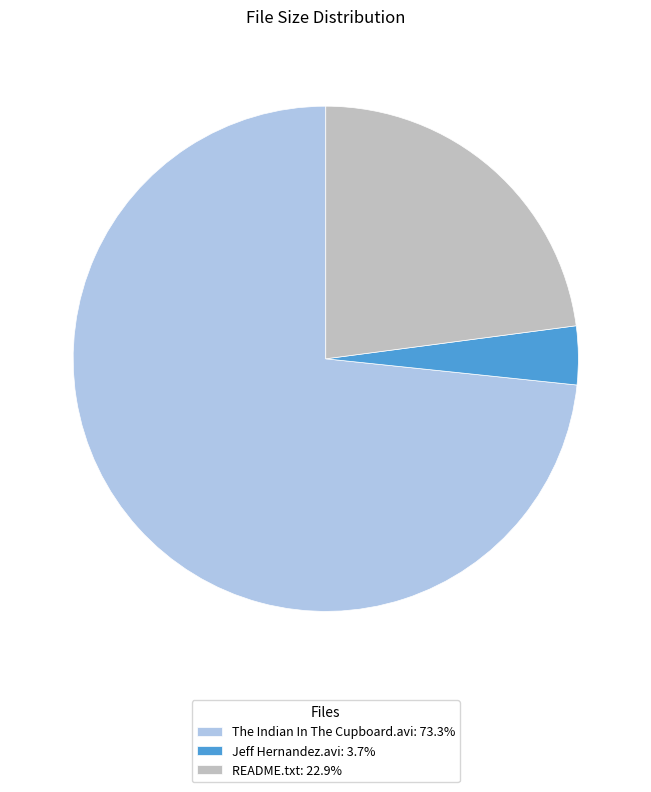

How many segments does this pie chart have?

3